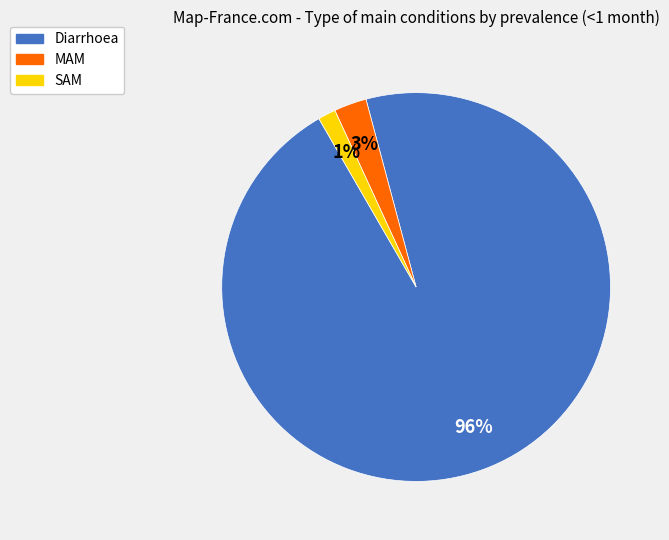

Is the sum of Diarrhoea and MAM greater than half?

Yes